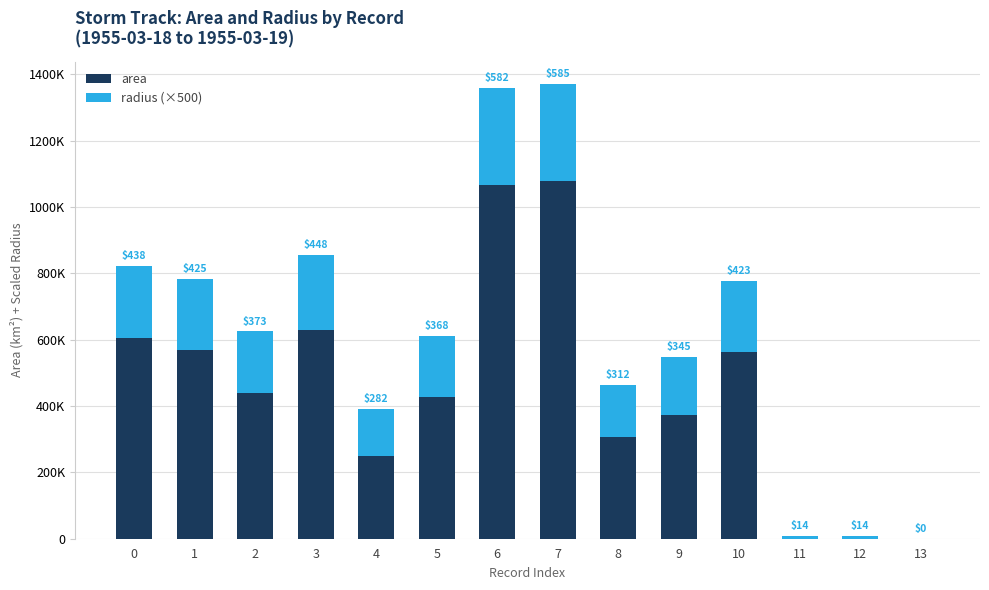

Are the bars grouped side by side (vs. stacked)?

No